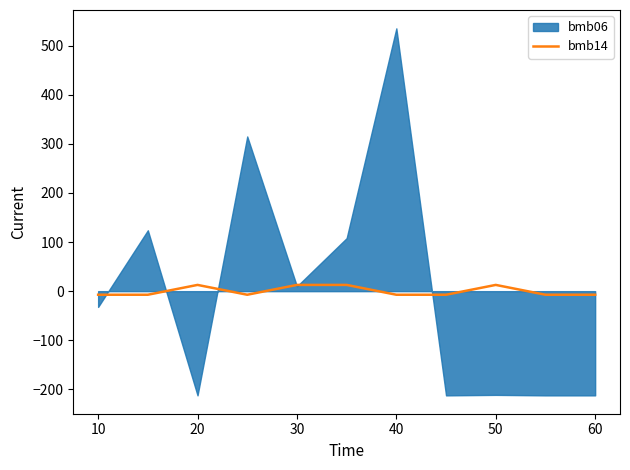

The value at 30 is 19.0. True or false?

False